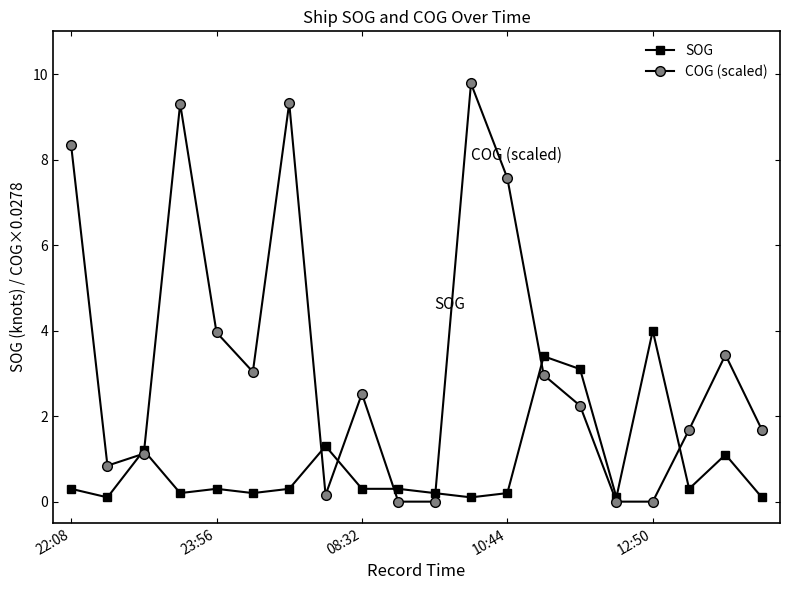

How many interior local peaks does the COG (scaled) series have?

5